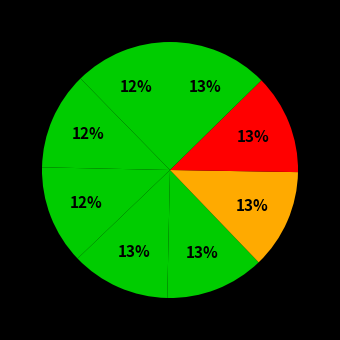

How many segments does this pie chart have?

8